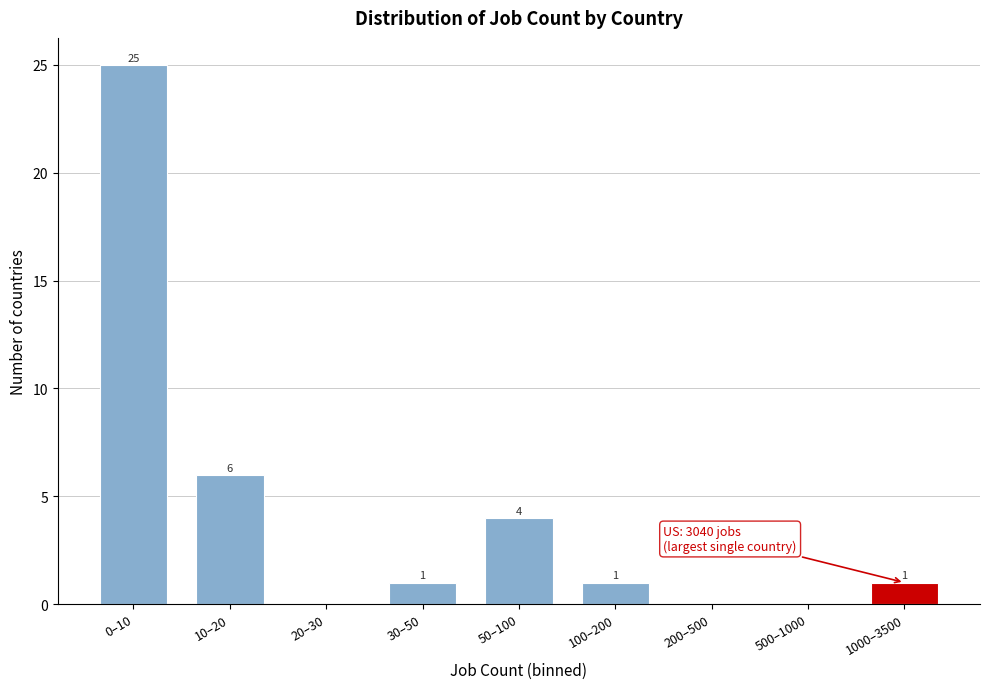

Reading left to right, transcribe all the data shown in this chart.

0–10=25	10–20=6	20–30=0	30–50=1	50–100=4	100–200=1	200–500=0	500–1000=0	1000–3500=1